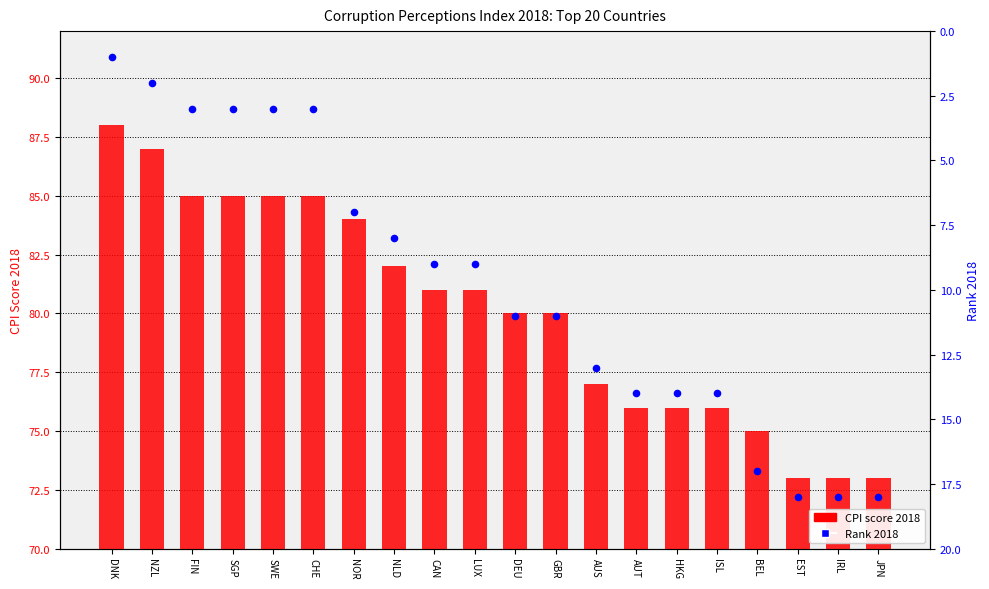

What are all the series names shown in the legend?

CPI score 2018, Rank 2018